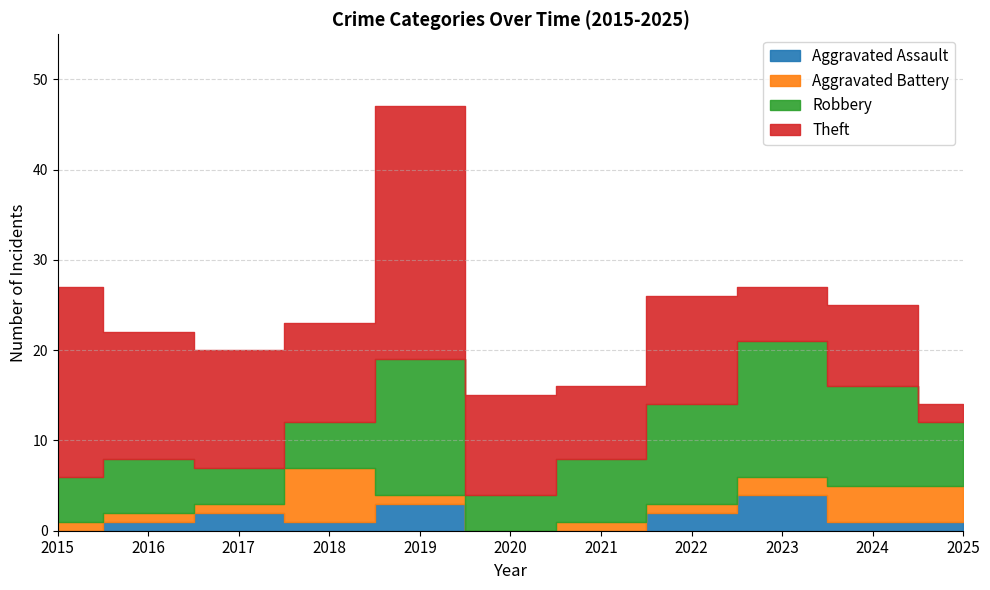

What is the value of the Robbery point at the 6th from the left?

4